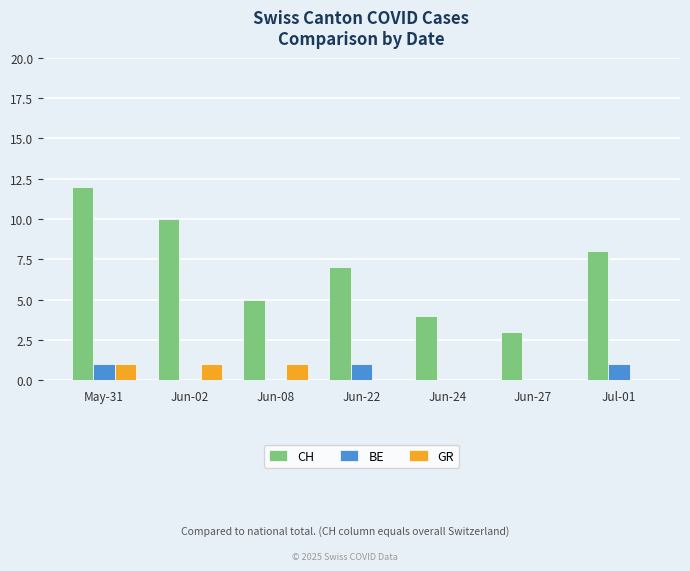

What is the sum of the CH values at Jun-08 and Jun-02?

15